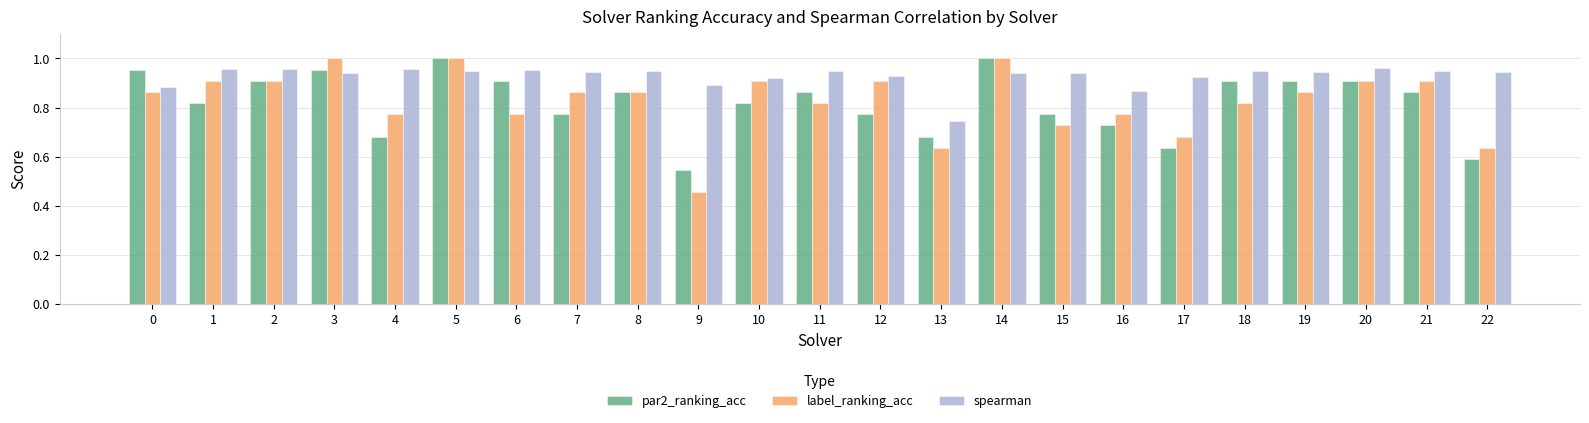

How many groups of bars are there?

23